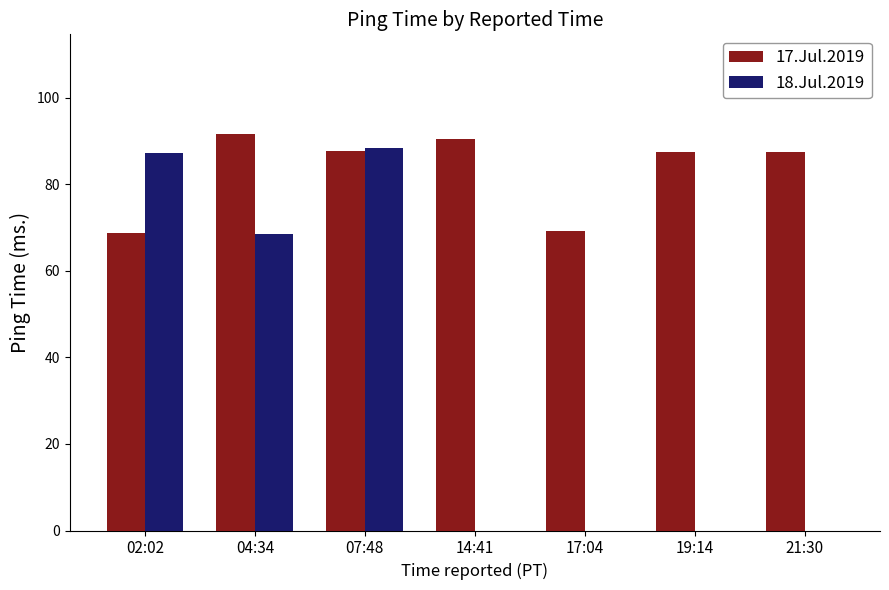

What is the sum of the 17.Jul.2019 values at 07:48 and 17:04?

156.9